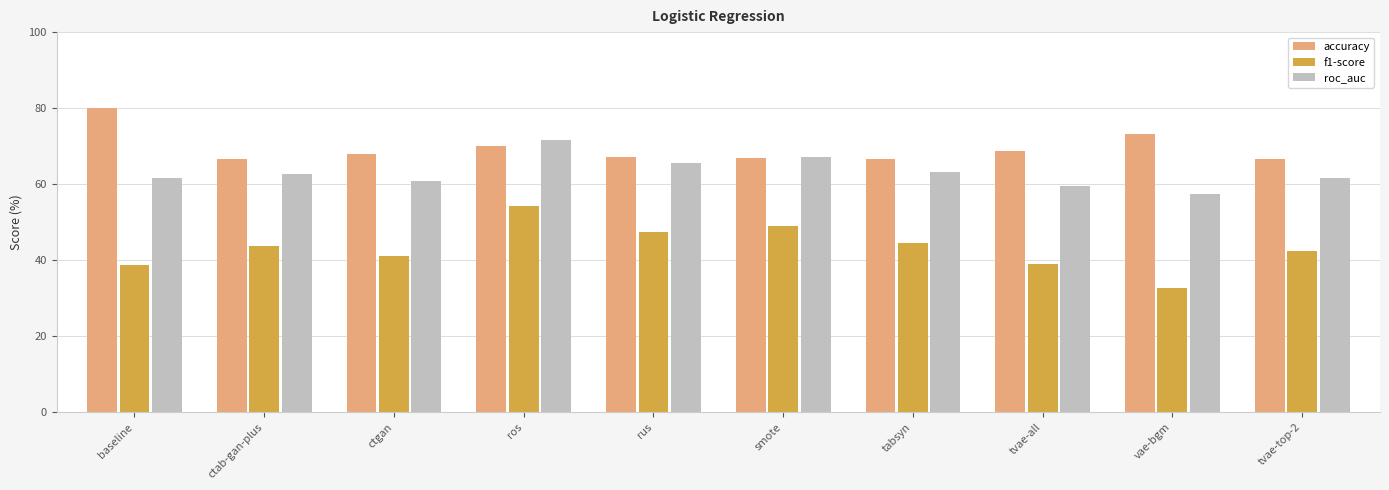

What is the sum of the f1-score values at ctab-gan-plus and baseline?

82.5